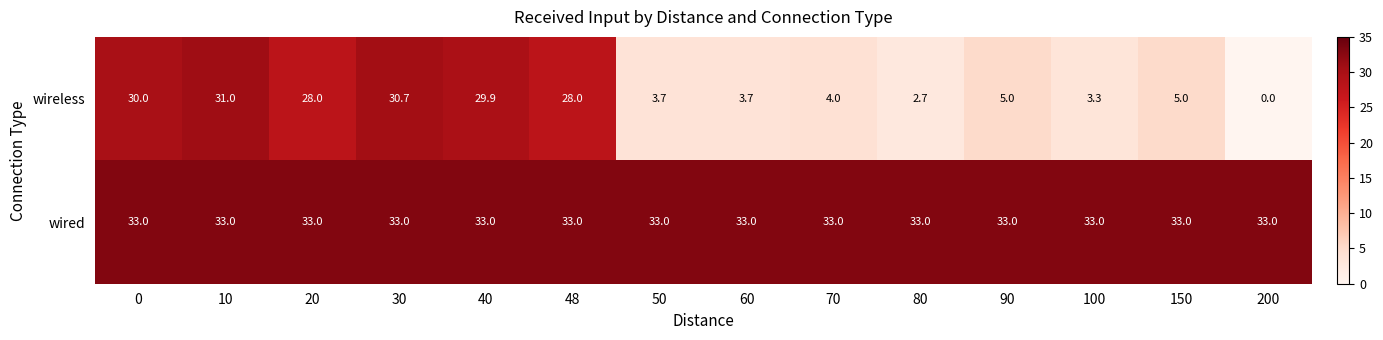

List the series in order of their peak value, highest first.

wired, wireless